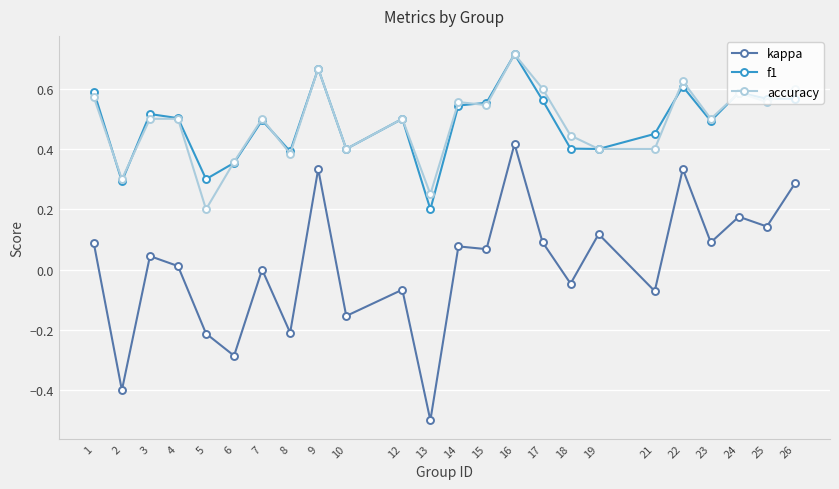

Which series has the widest spread of values?

kappa